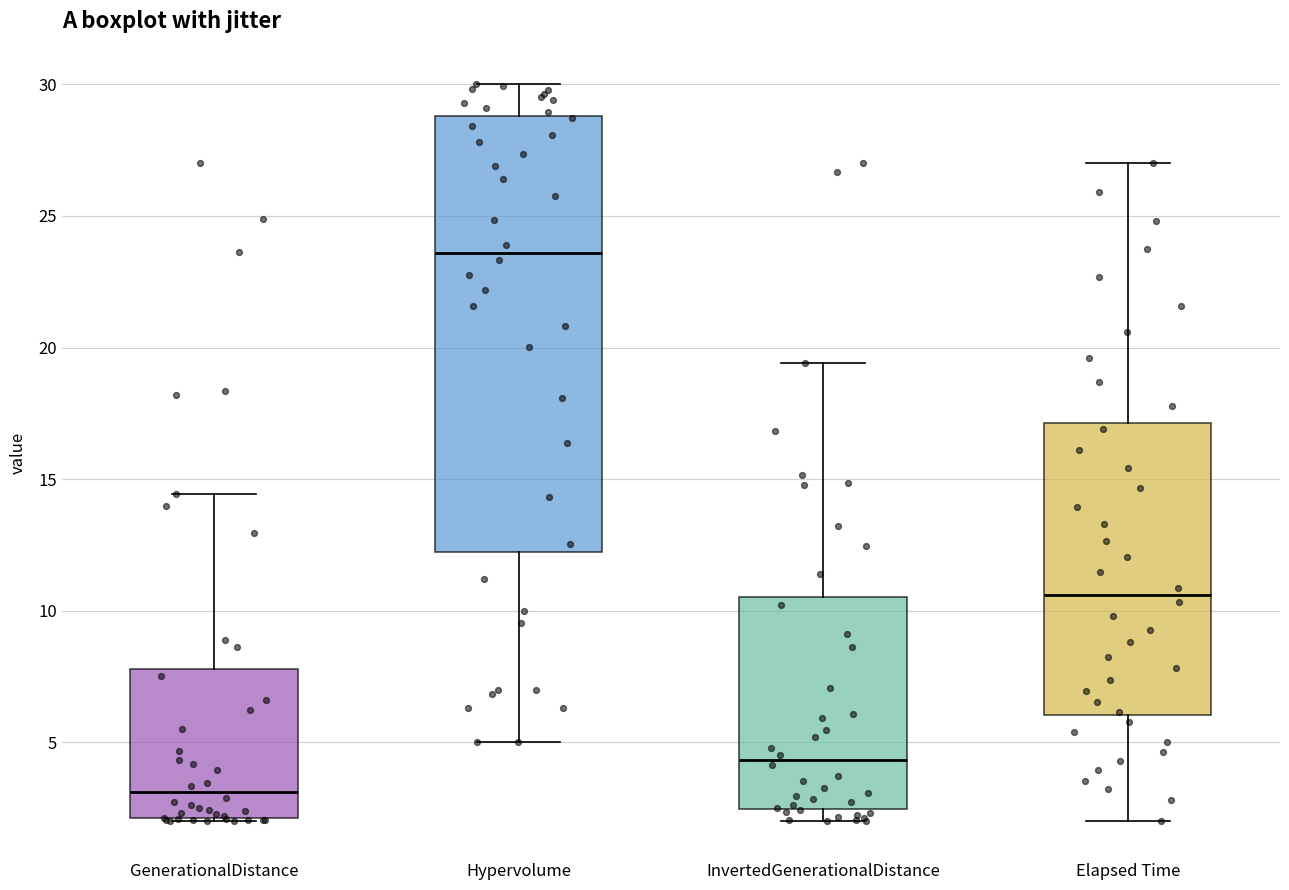

Which box has the lowest median line?

GenerationalDistance